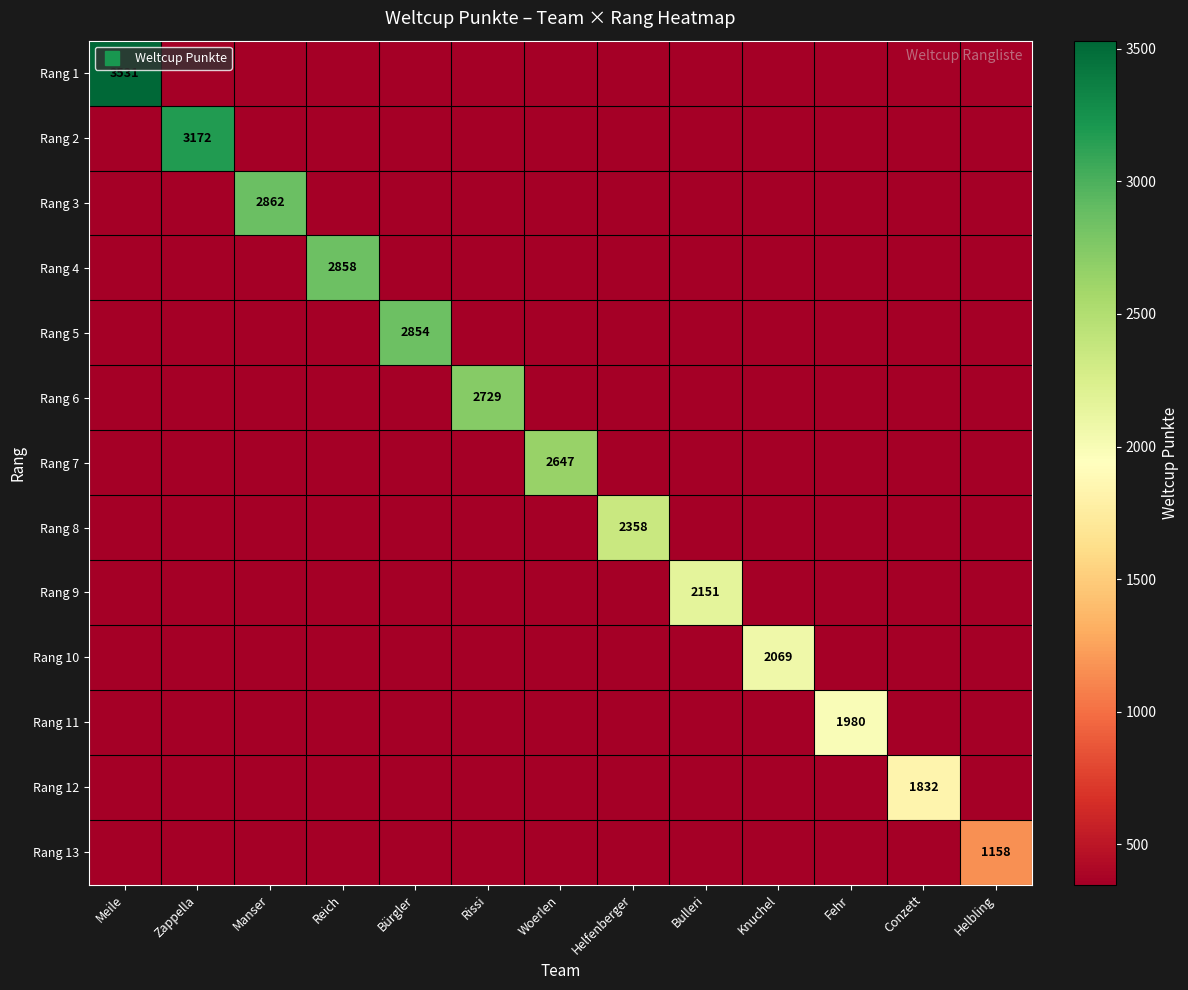

The value of Rang 12 at Reich is 347.4. True or false?

True